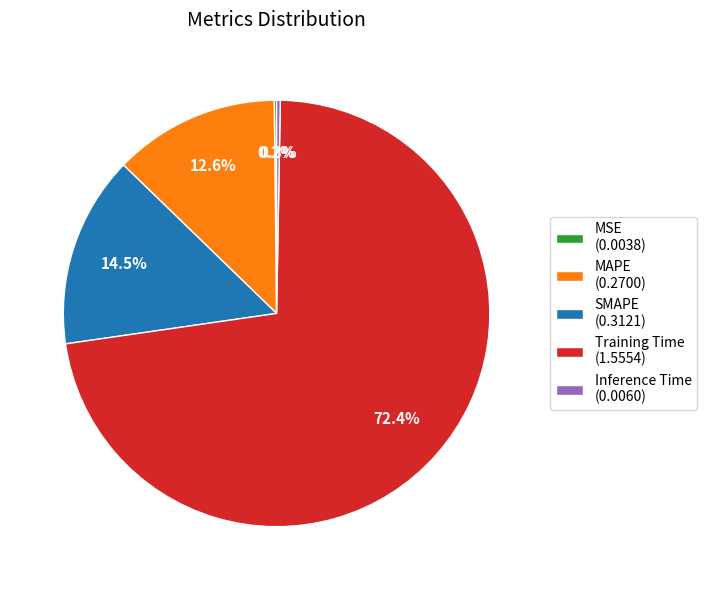

What percentage is NOT represented by SMAPE (0.3121)?

85.5%